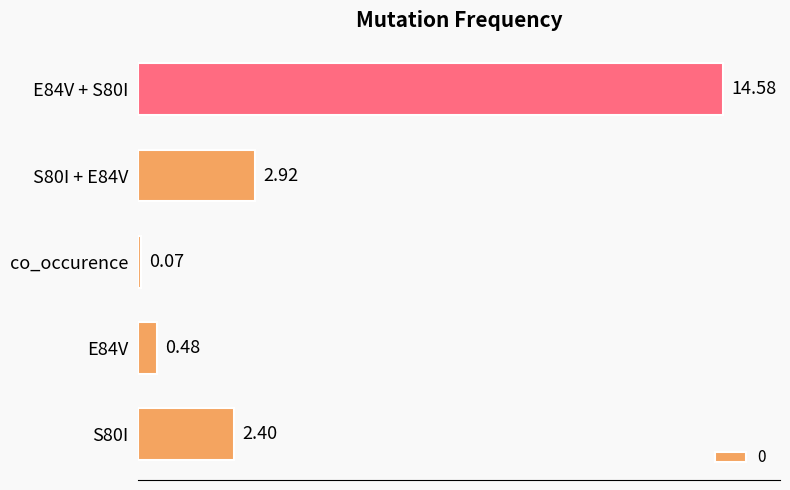

Are the bars grouped side by side (vs. stacked)?

No